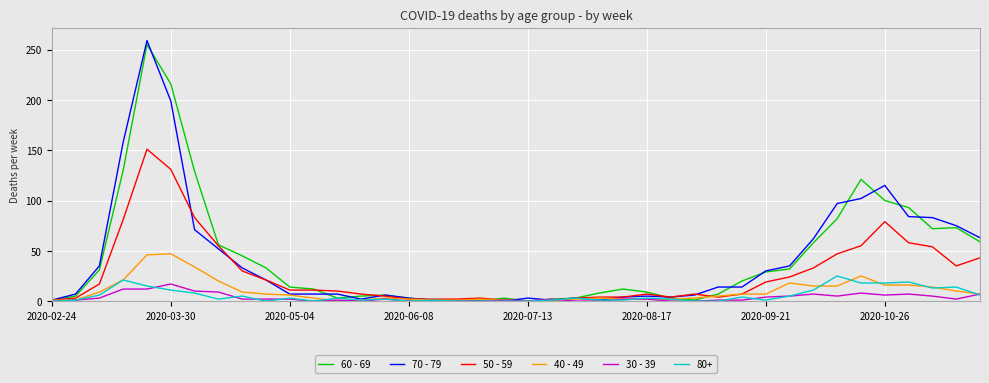

Which series has the widest spread of values?

70 - 79